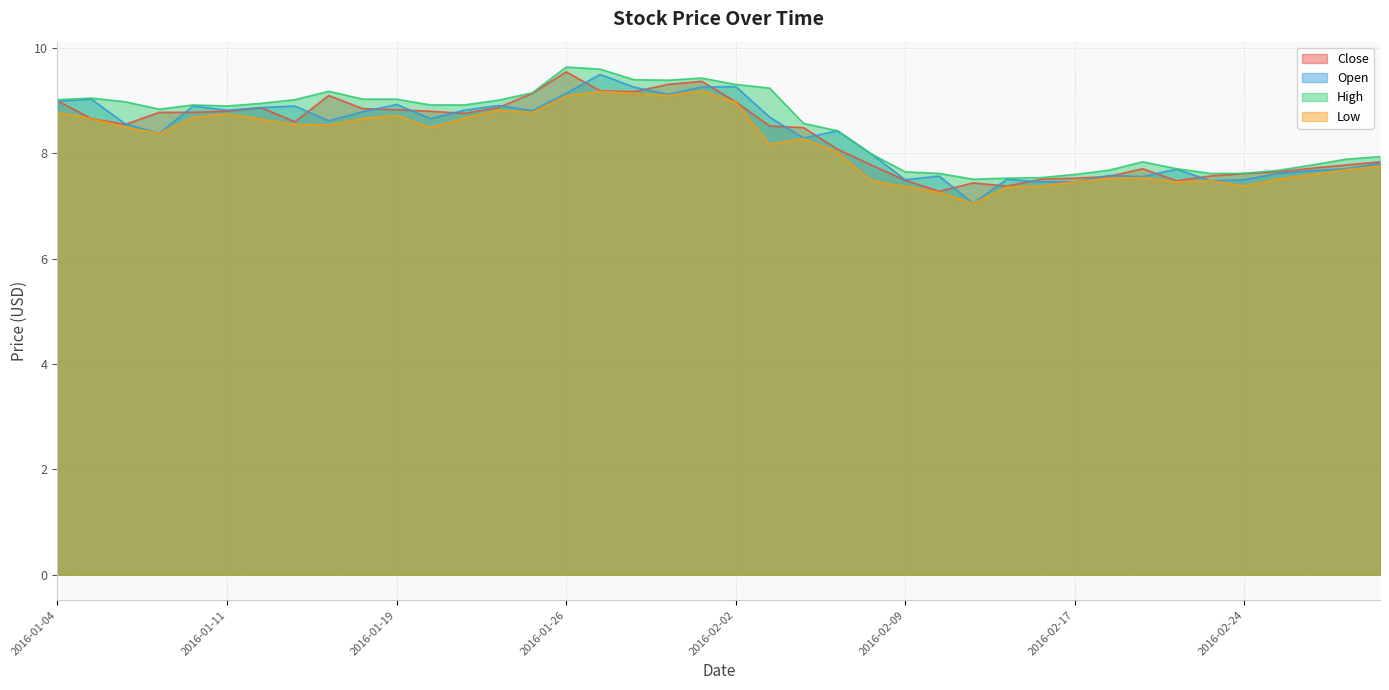

At which category is the sum across all series the highest?

2016-01-27